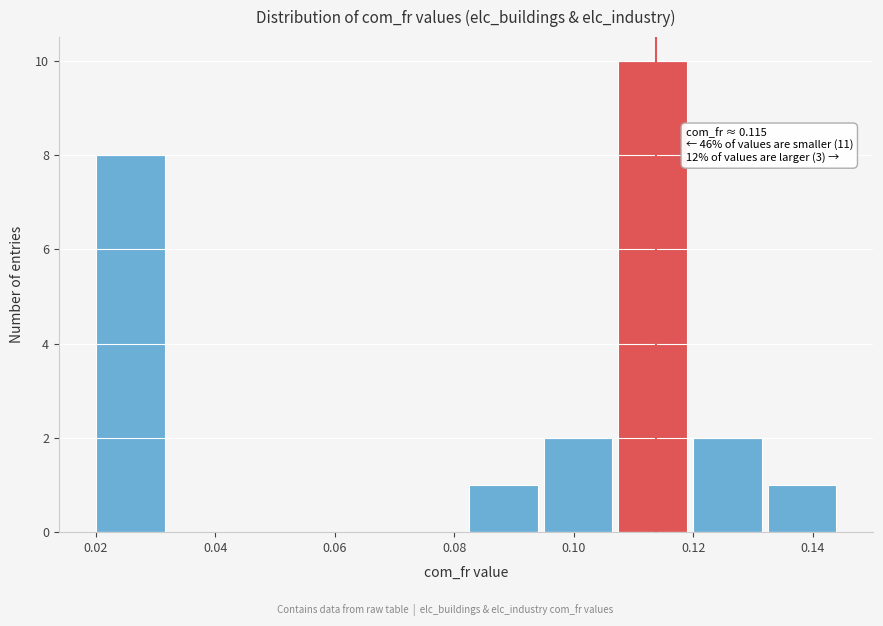

Which range on the x-axis has the tallest bar?

0.108 to 0.120